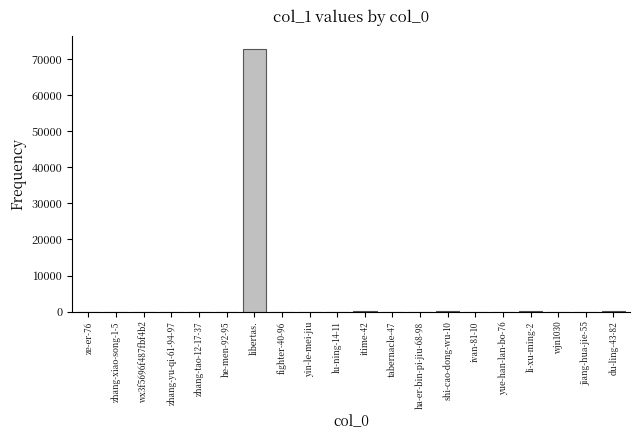

The chart shows a value of 30037 at yin-le-mei-jiu. True or false?

False